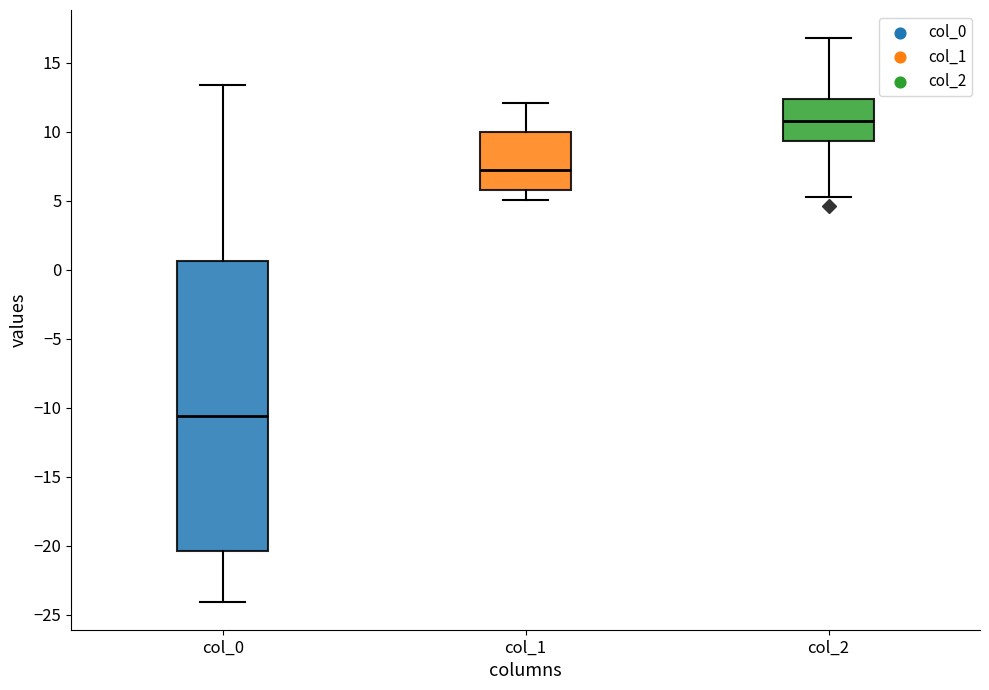

Which box's median line is the highest?

col_2